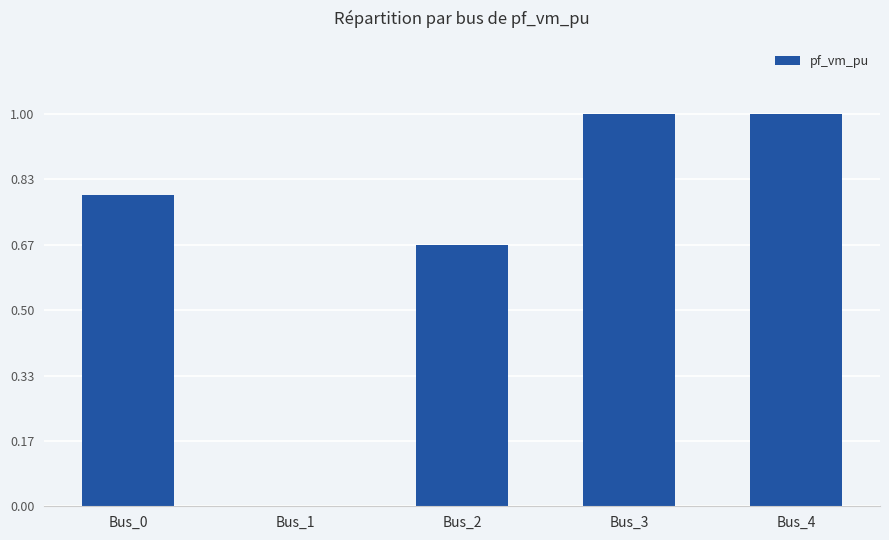

Is it true that the value at Bus_4 is 1.7?

False